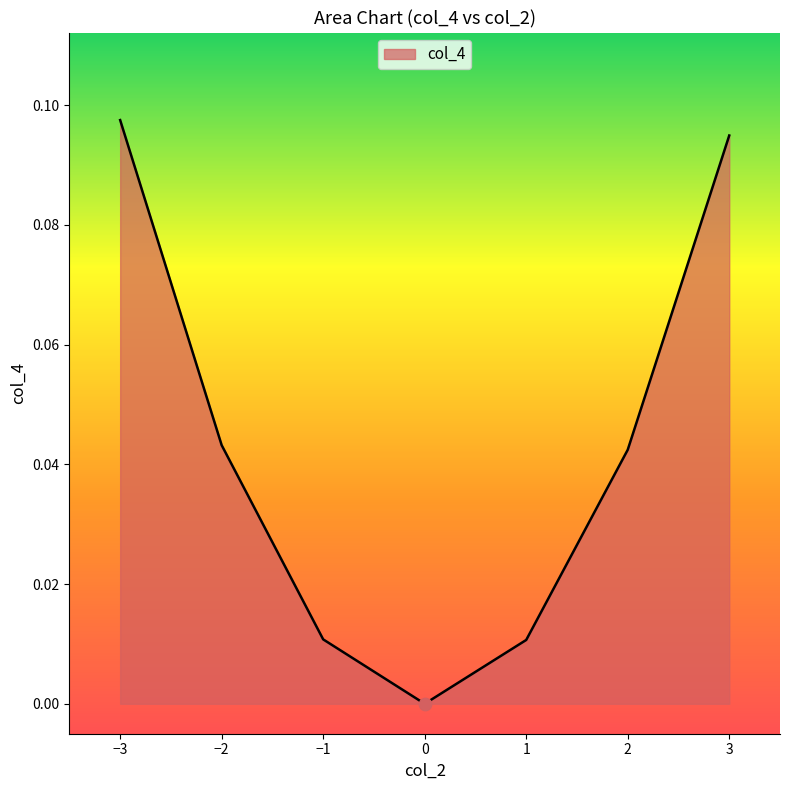

What position from the right is 1?

3